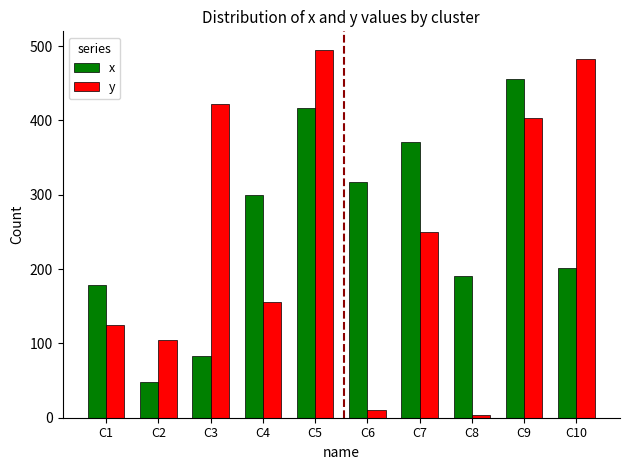

How many groups of bars are there?

10